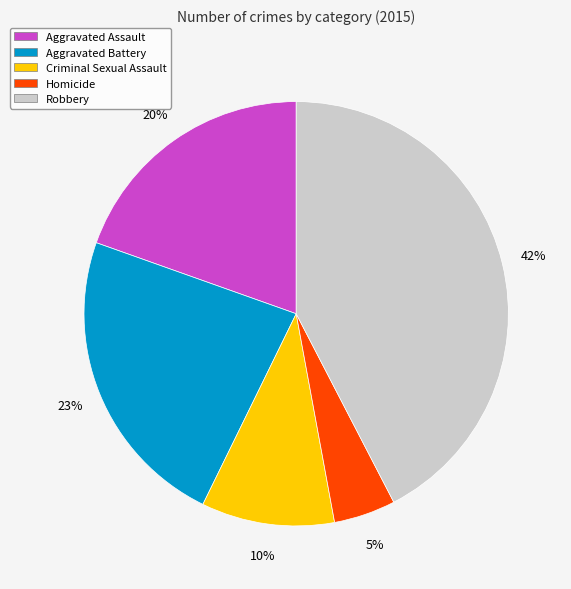

How many slices are in this pie chart?

5